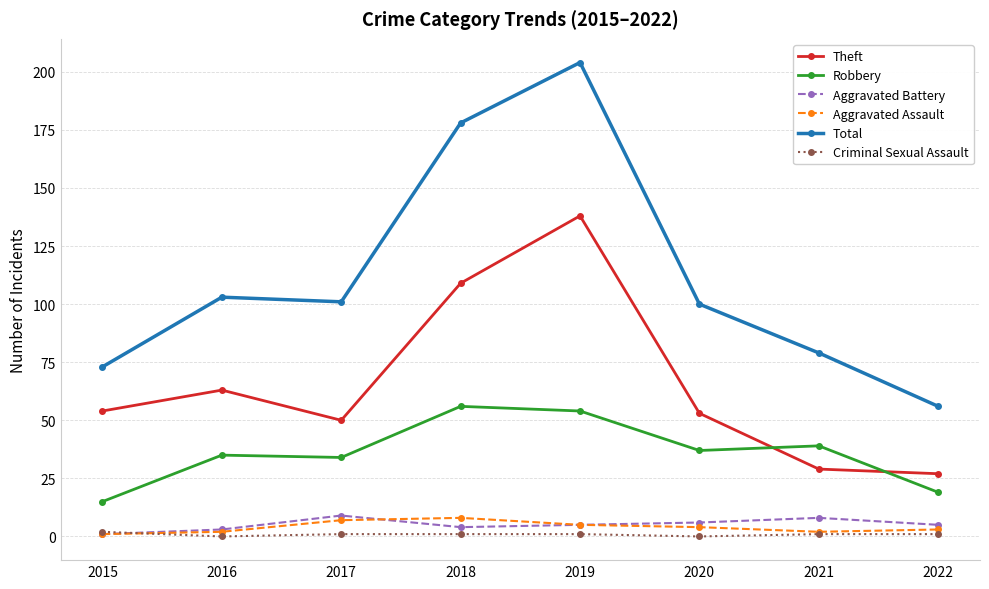

Which category has the highest value across all series?

2019